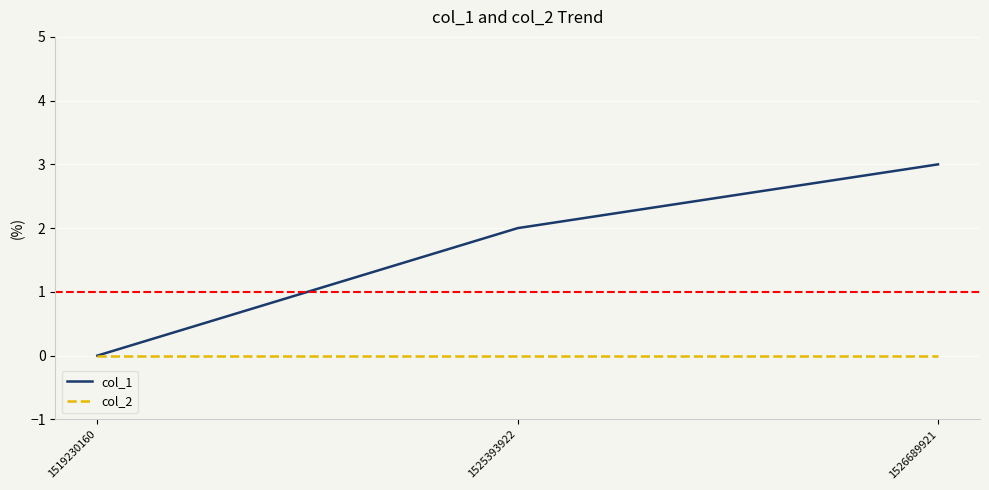

Is this an area chart (filled region under the line)?

No